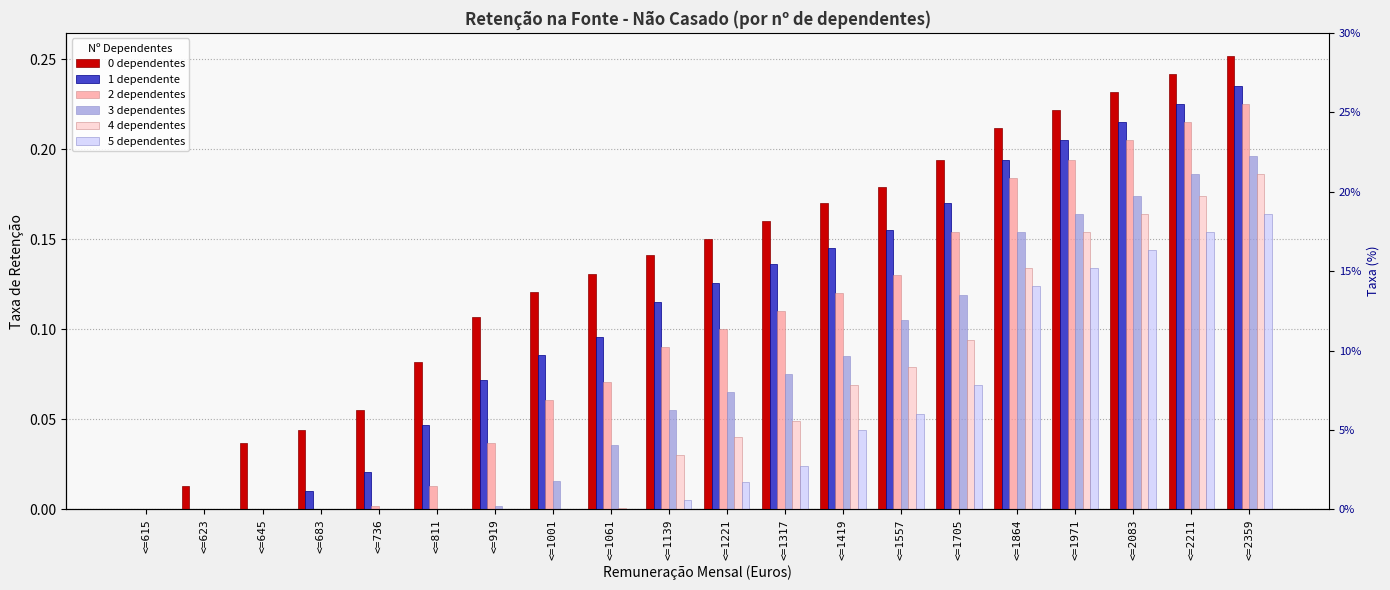

Which has a higher value, <=1705 or <=1557?

<=1705